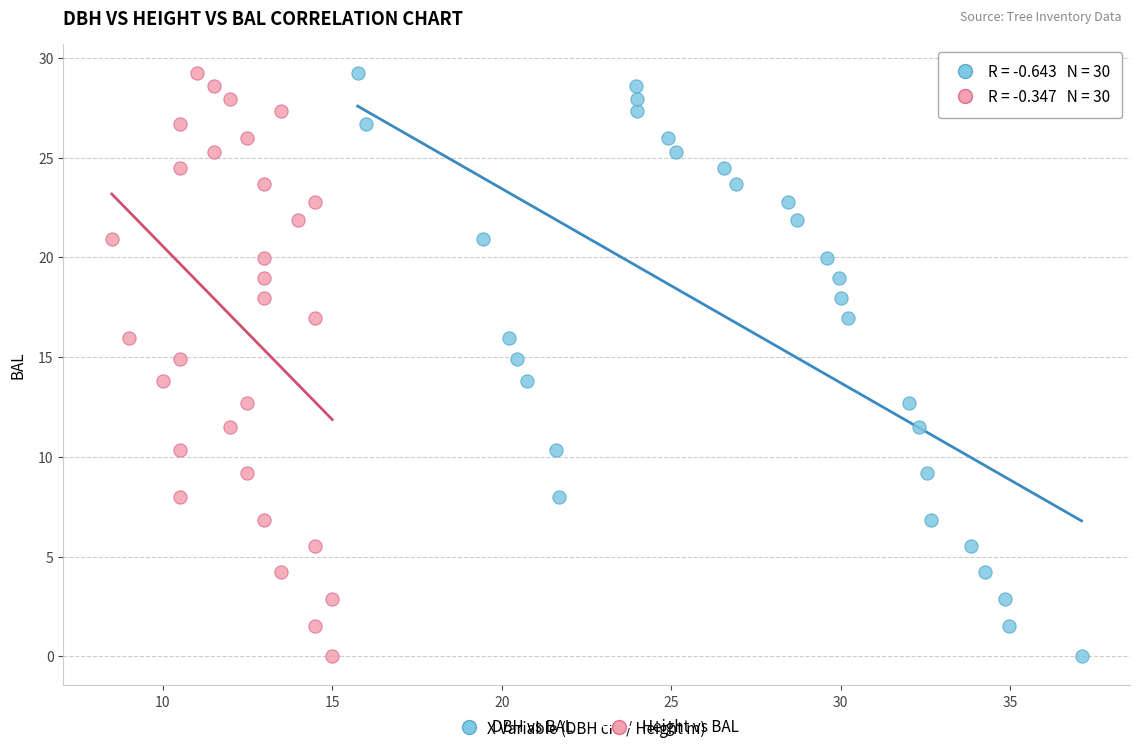

What are all the series names shown in the legend?

DBH vs BAL, Height vs BAL